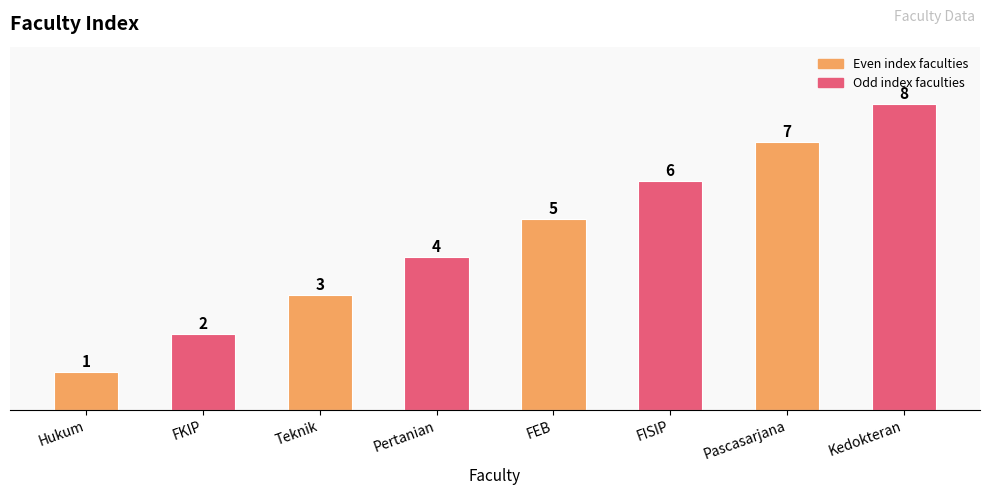

Are the bars grouped side by side (vs. stacked)?

No